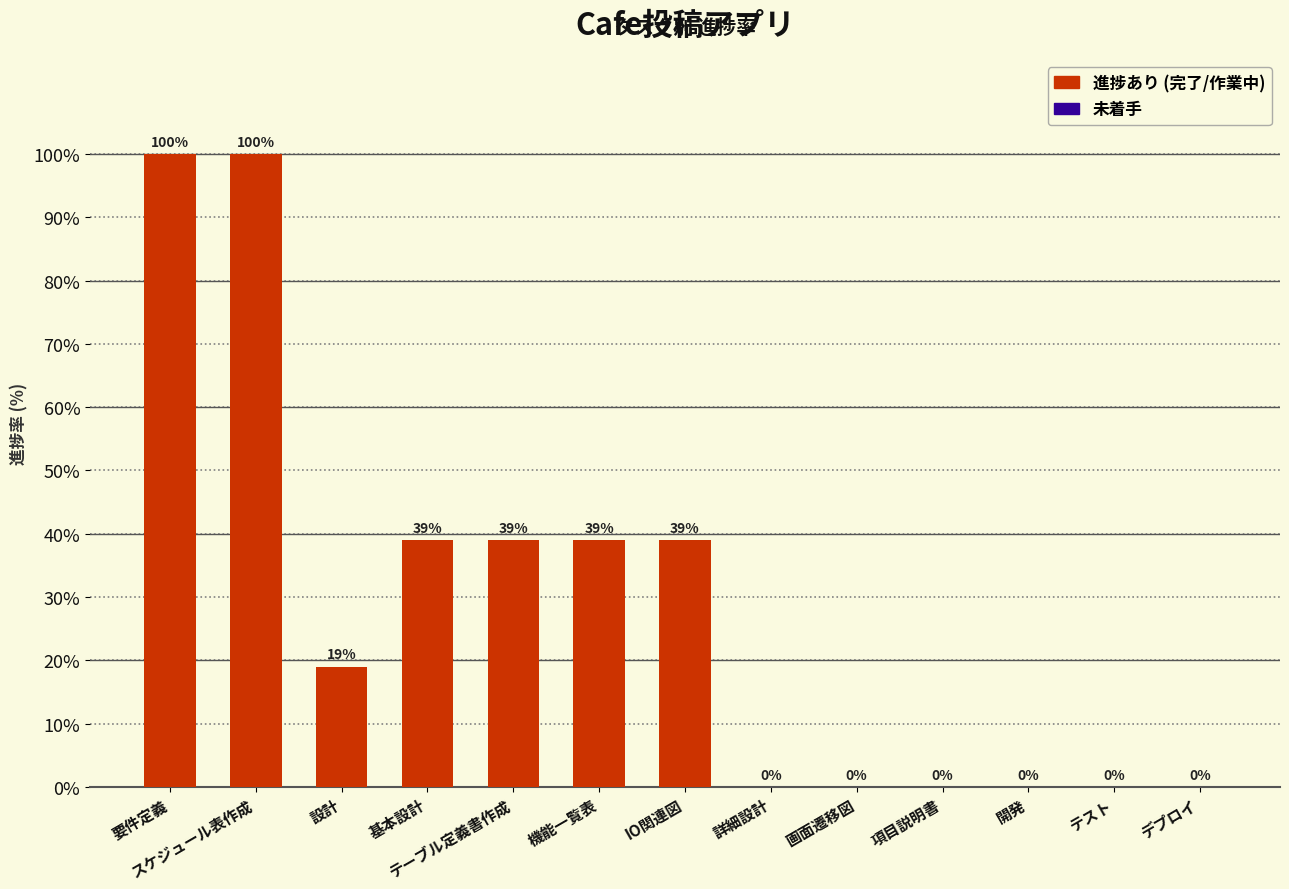

What is the sum of the values at 基本設計 and 要件定義?

139